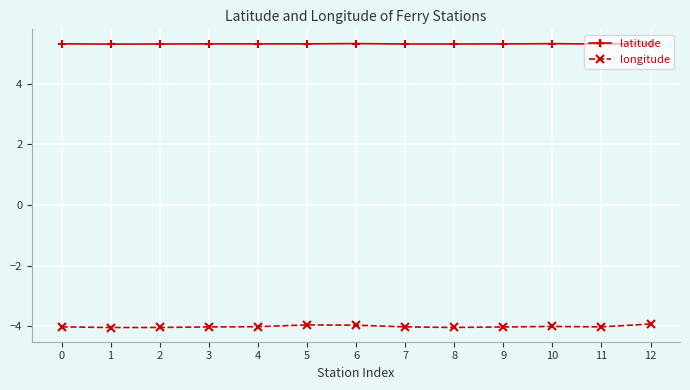

Rank the series by their average value, from highest to lowest.

latitude, longitude